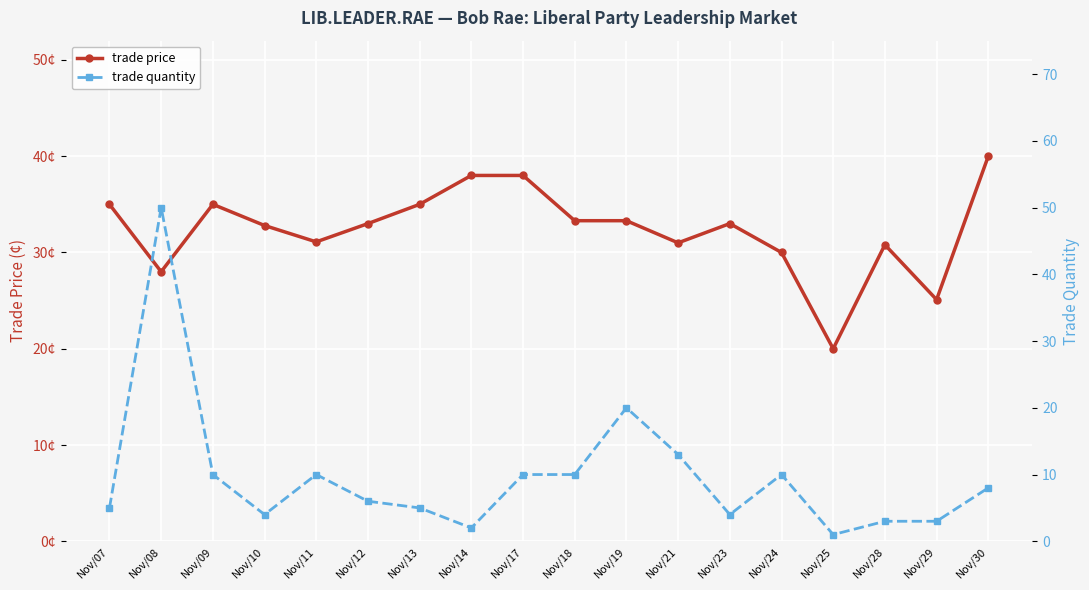

Between Nov/11 and Nov/13, which series saw the biggest shift?

trade quantity